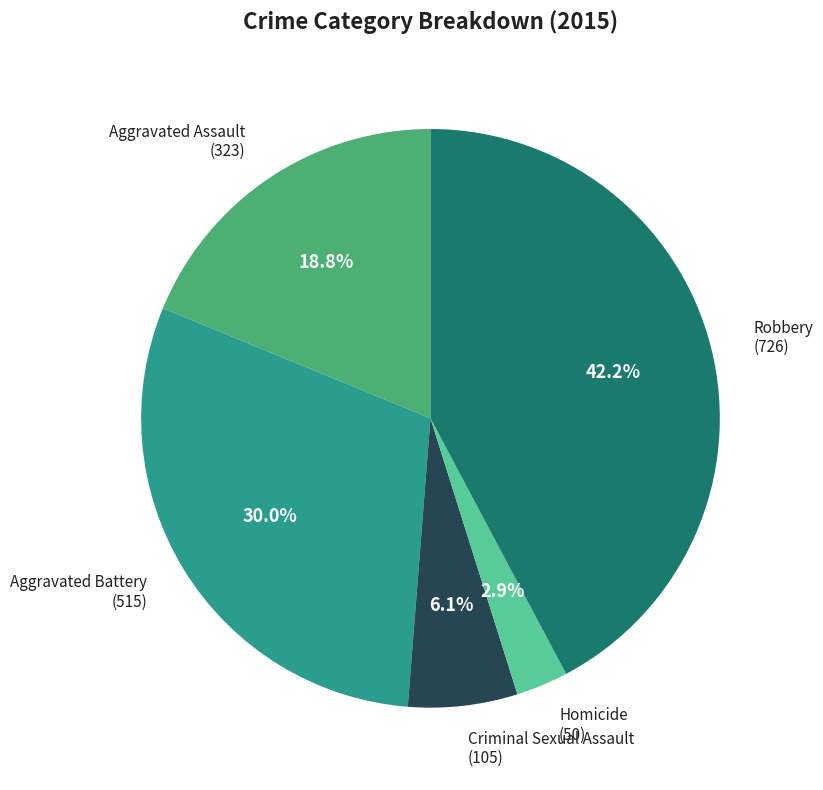

Which has a higher value, Criminal Sexual Assault or Aggravated Battery?

Aggravated Battery